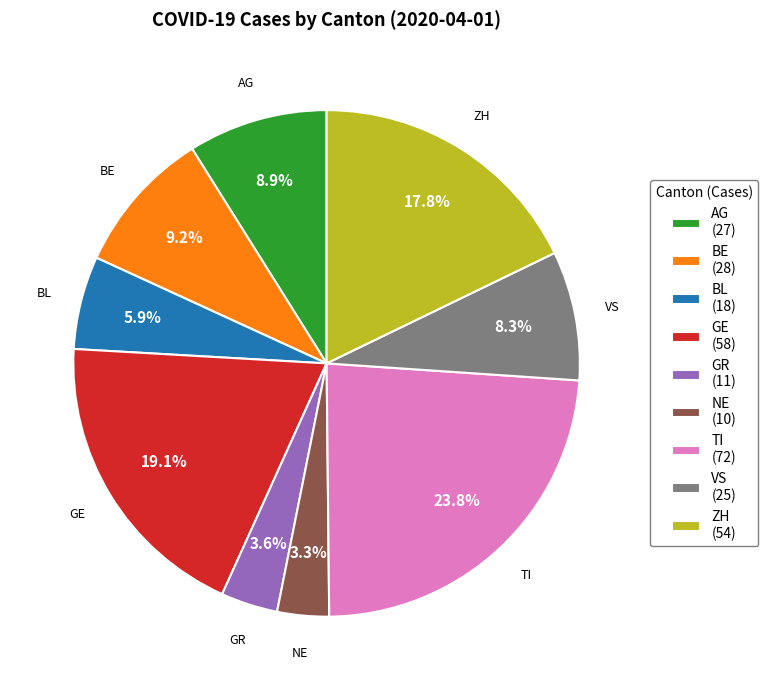

To the nearest percent, what is the average slice percentage?

11%